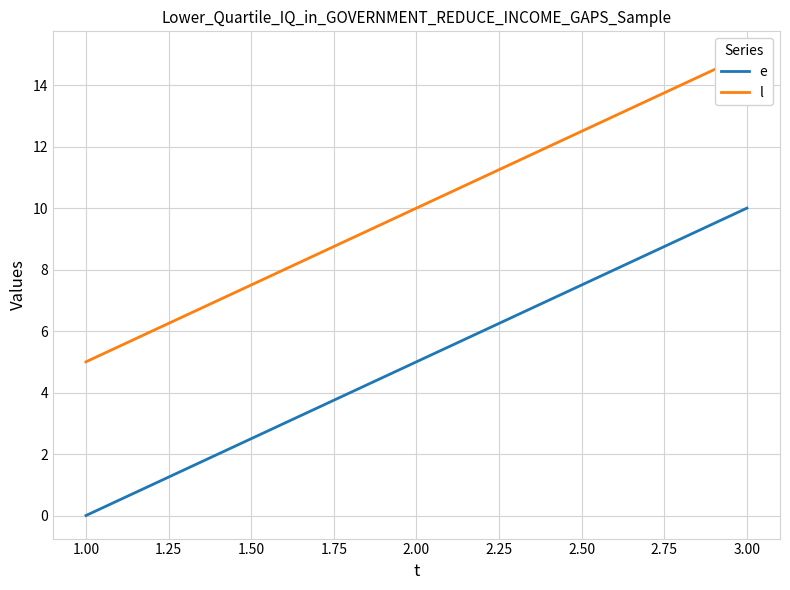

Rank the categories by e value from highest to lowest.

3.00, 2.00, 1.00